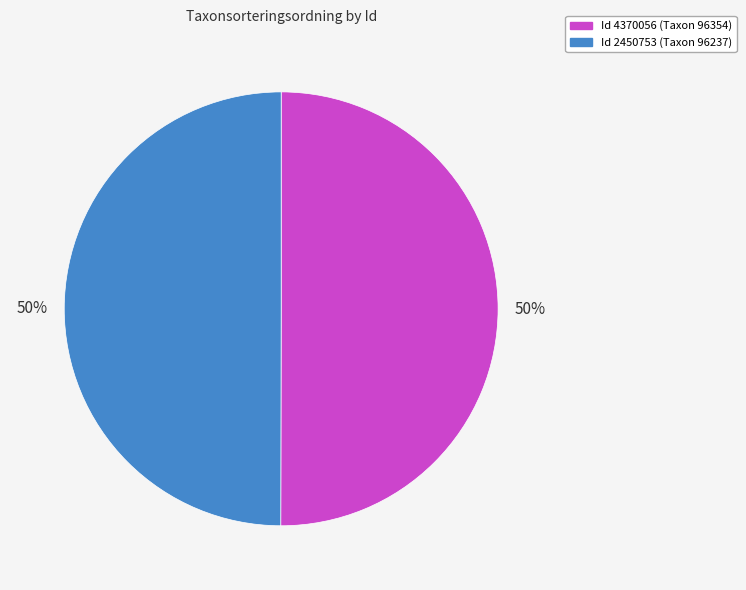

To the nearest percent, what is the average slice percentage?

50%